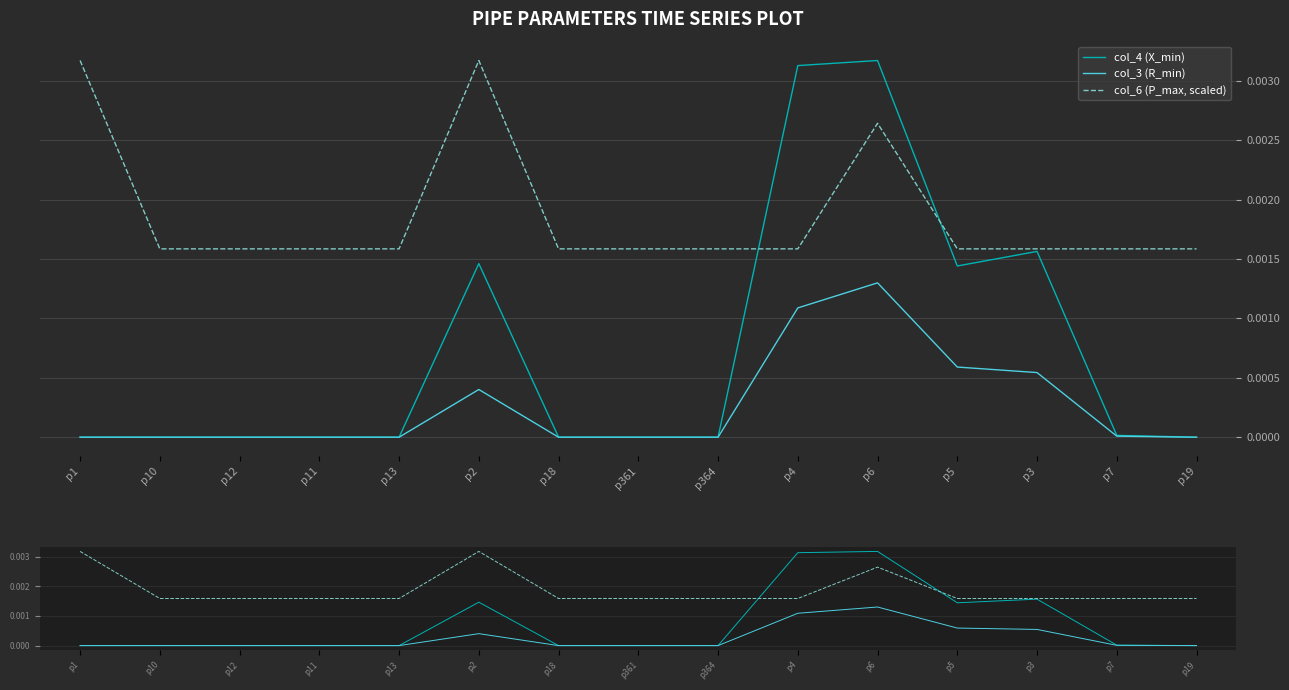

At which category does the chart reach its peak across all series?

p6